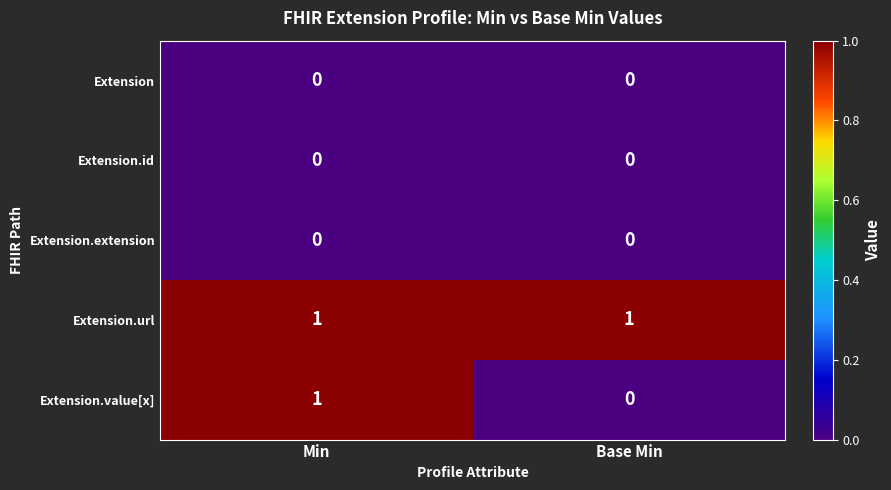

How many data points does each series have?

2